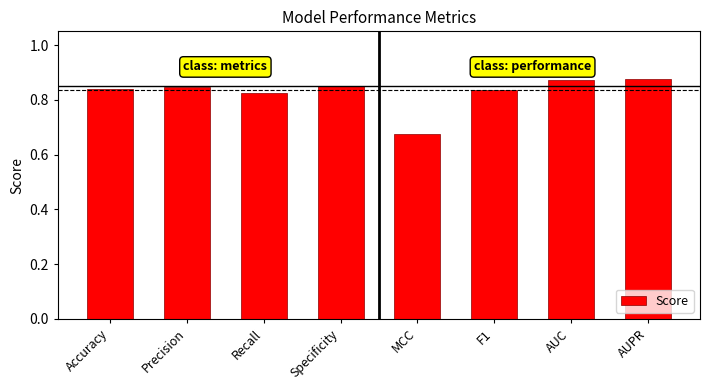

The value at Precision is 1.2. True or false?

False